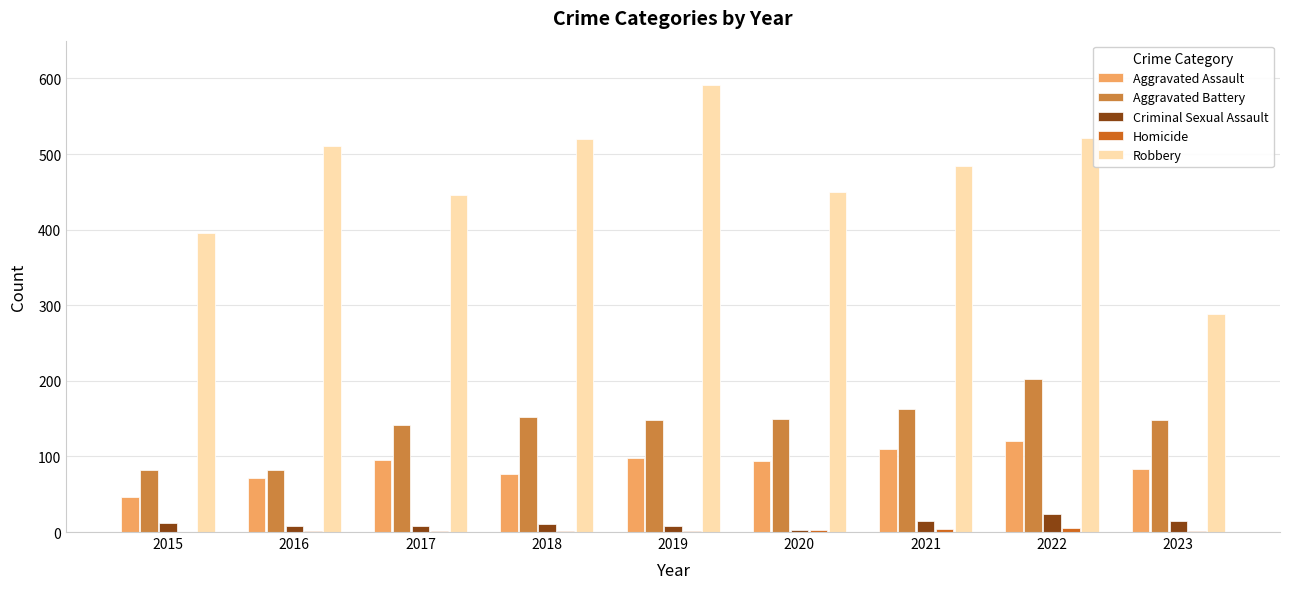

Which series has the largest total across all categories?

Robbery